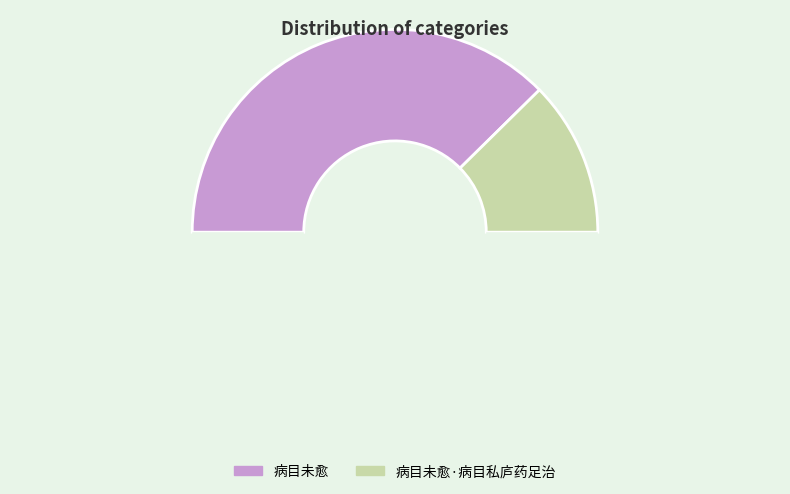

Count the number of slices in the pie.

3